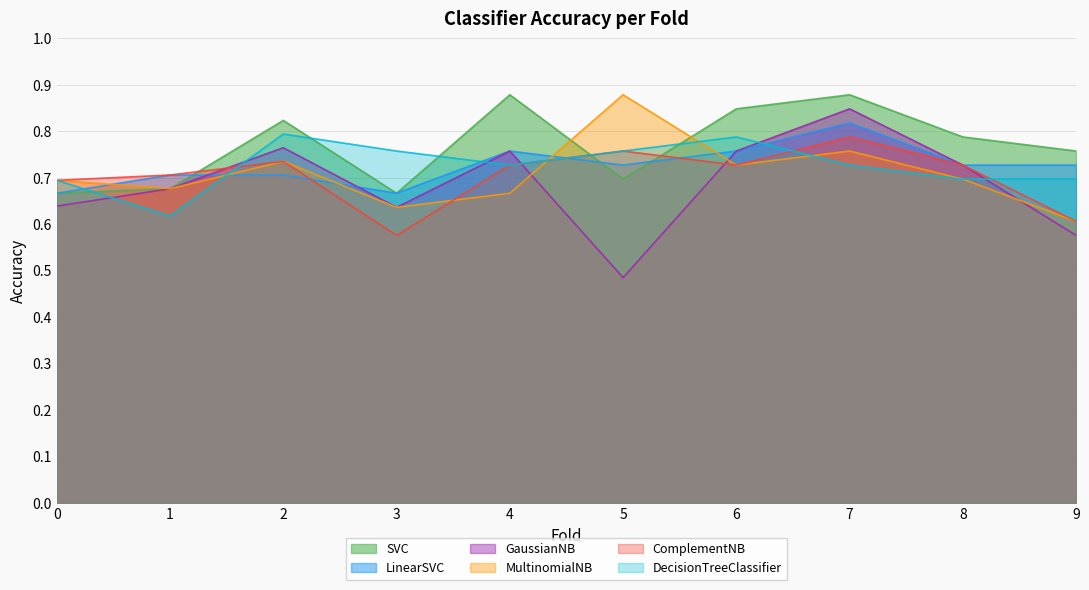

In LinearSVC, how many points are lower than both neighbors (excluding endpoints)?

2